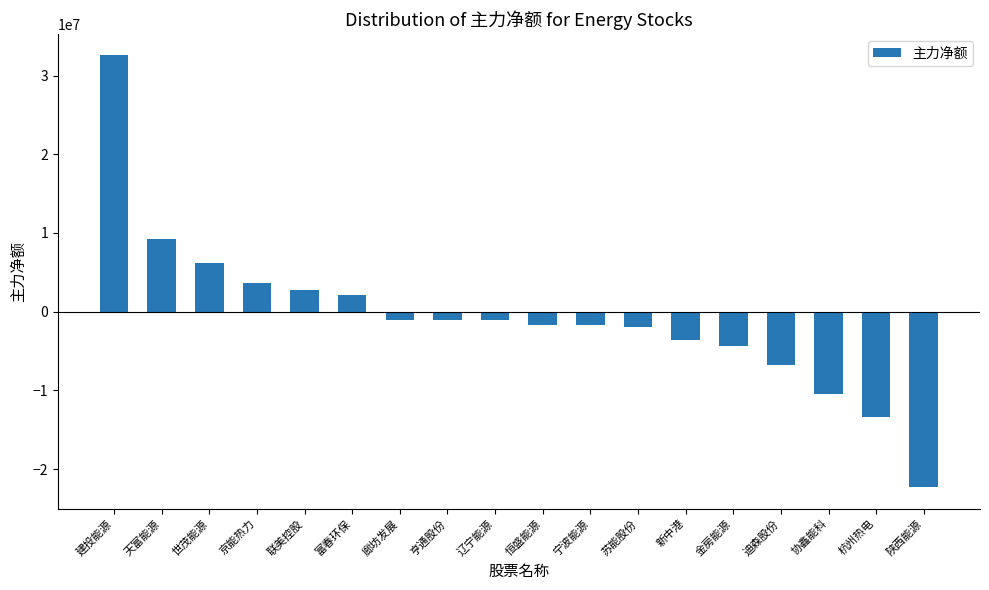

What is the value of the 16th bar from the left?

-10465574